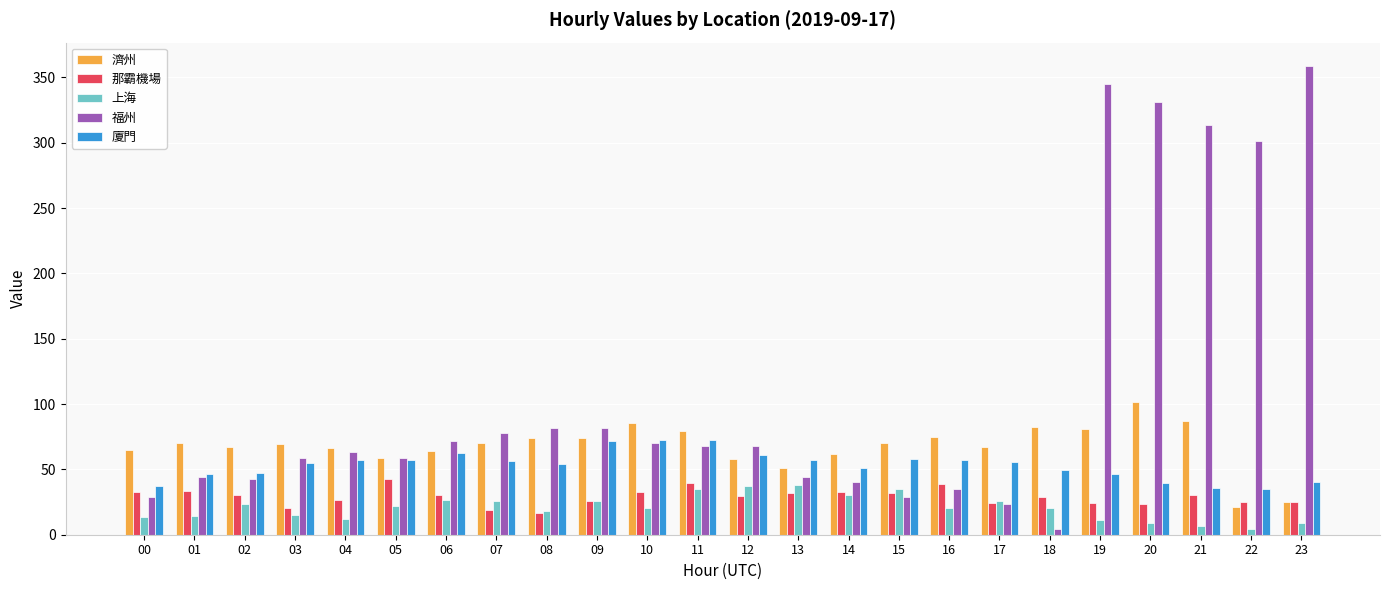

Is the value of 廈門 at 03 greater than the value of 濟州 at 16?

No